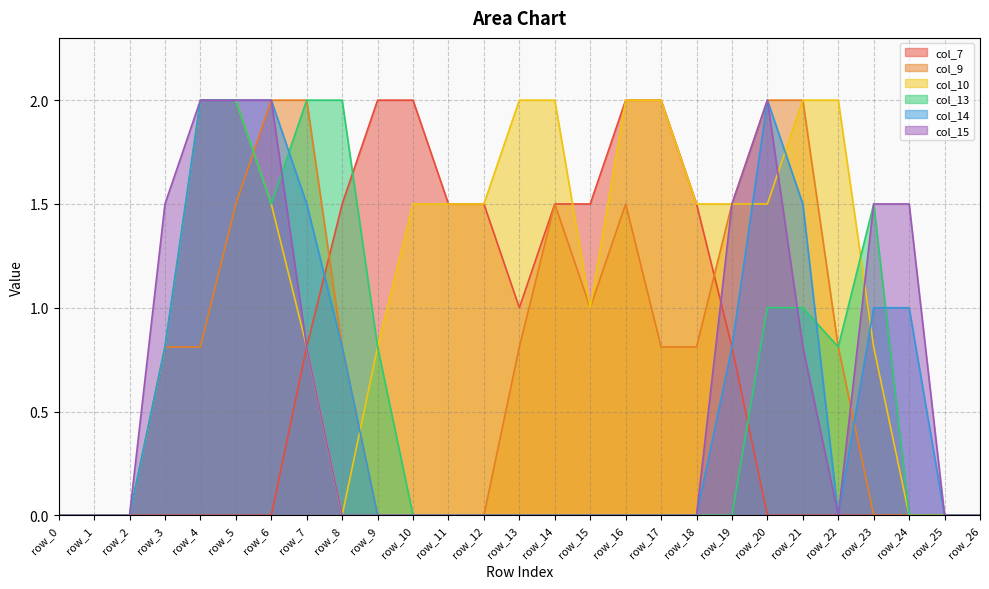

Which label corresponds to the smallest value in the chart?

row_0